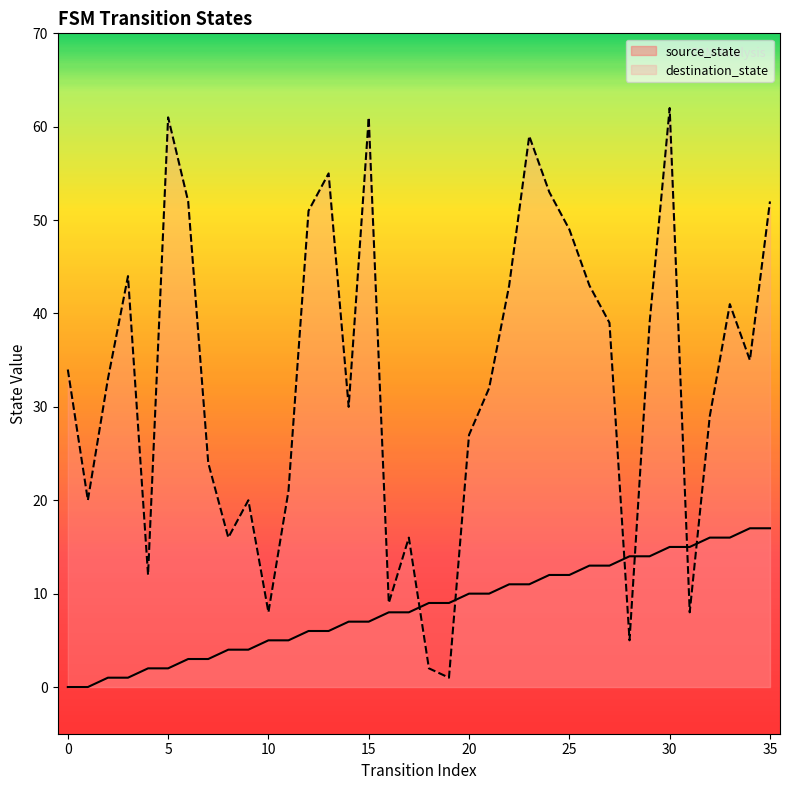

At which category is the sum across all series the highest?

30